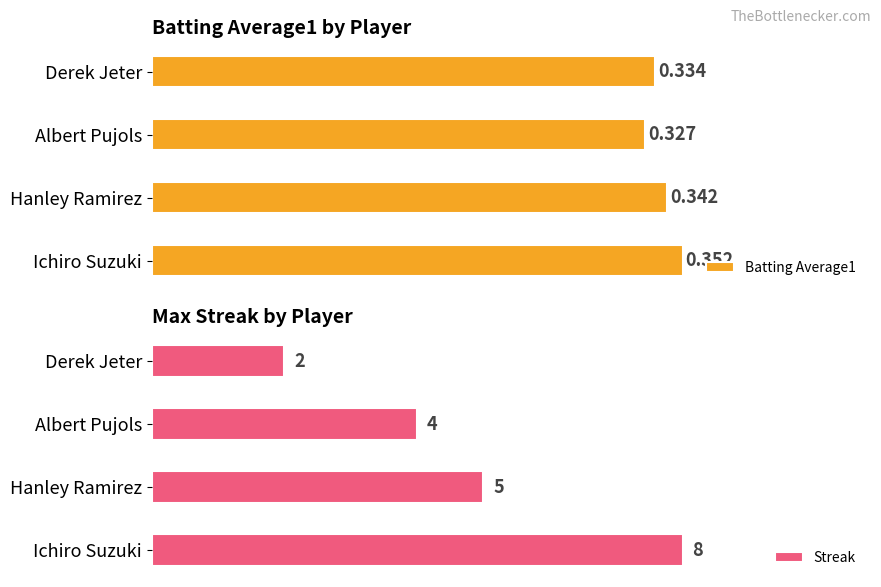

Reading left to right, extract all data points from this chart.

Batting Average1: 0.4	0.3	0.3	0.3
Streak: 8.0	5.0	4.0	2.0